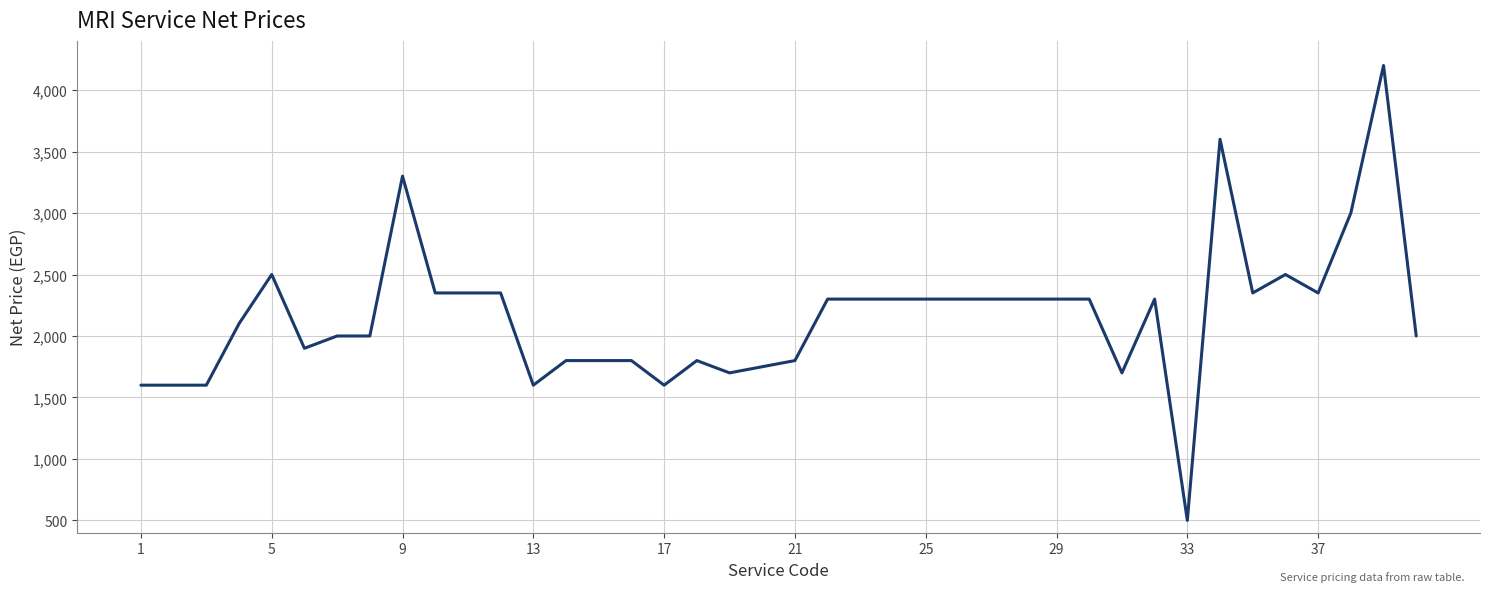

What is the difference between the maximum and minimum values?

3700